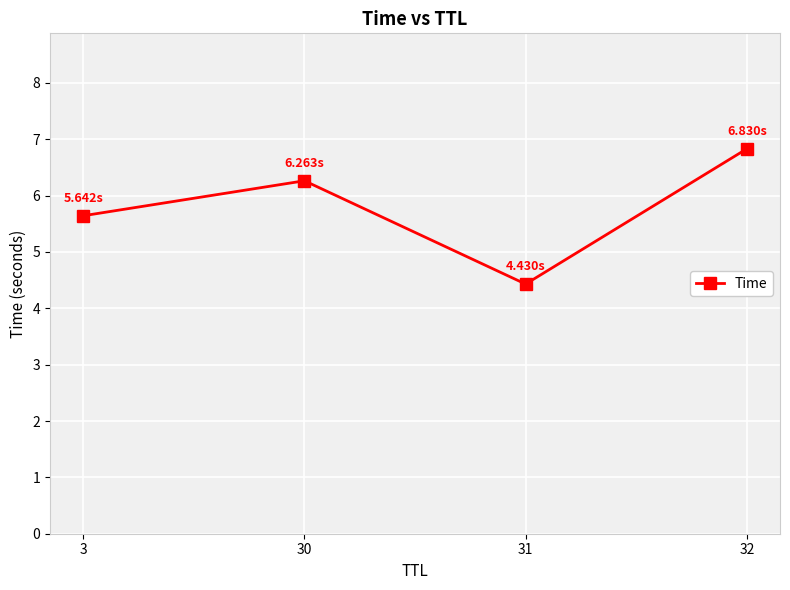

At which category does the chart reach its minimum across all series?

31